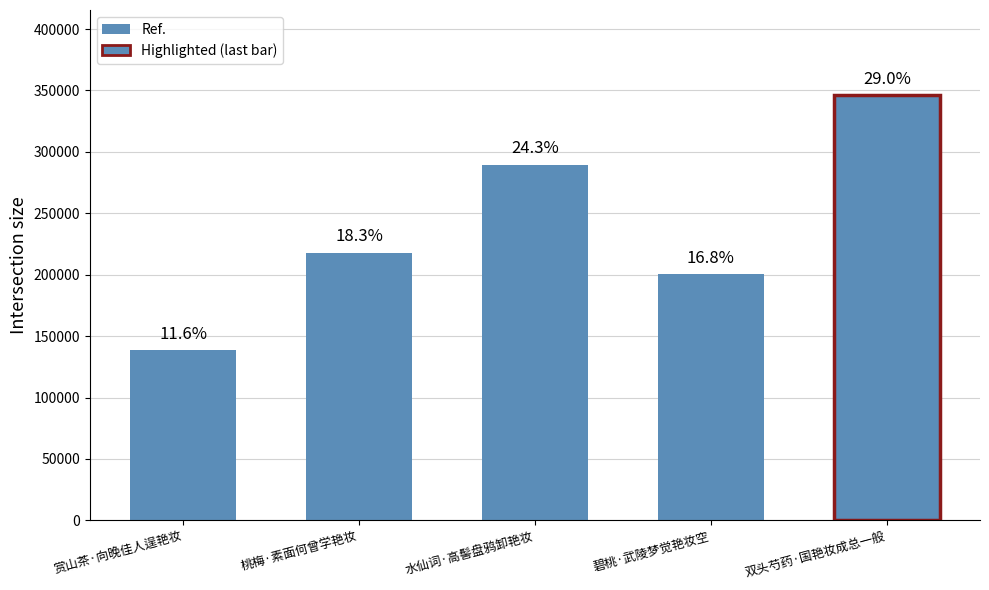

Are the bars horizontal?

No